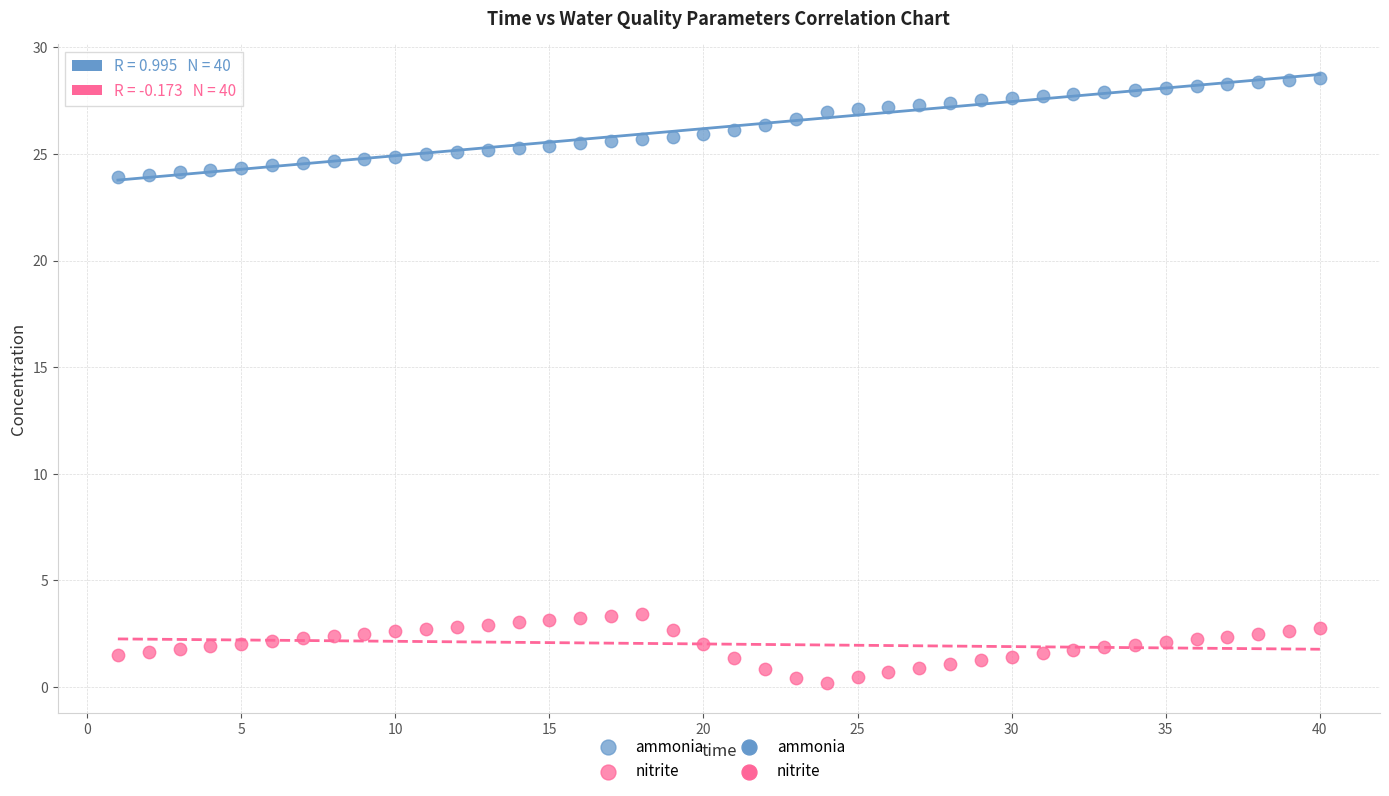

Which series contains the lowest Y value?

nitrite